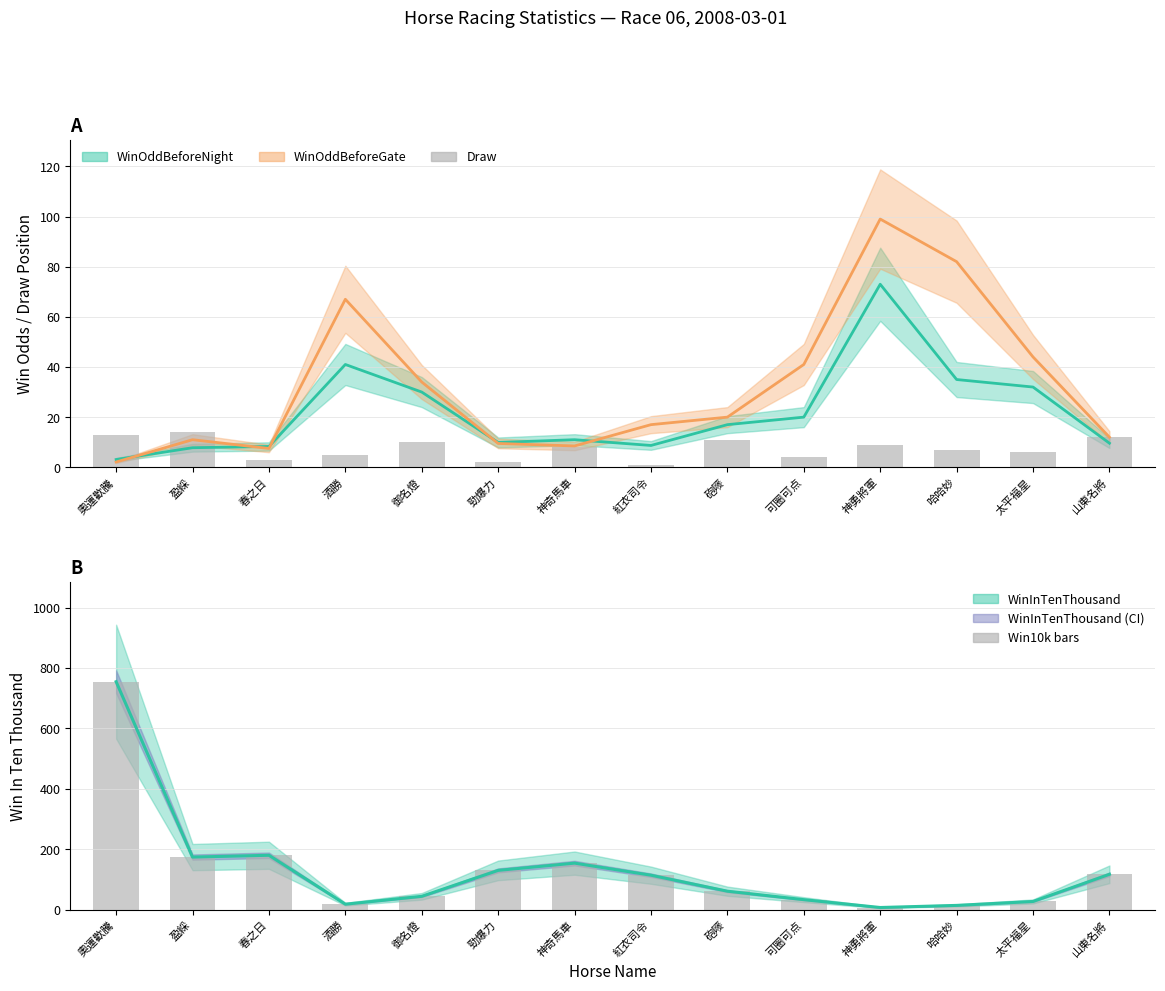

Read the Win10k bars value at 神勇將軍.

7